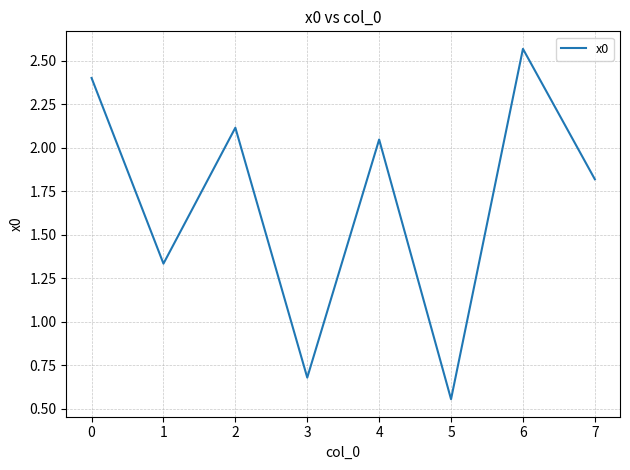

At which label does the data first exceed 2?

0